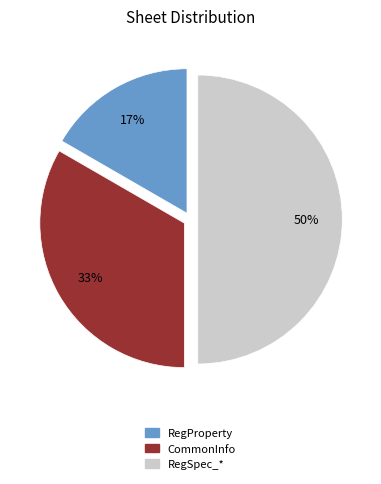

Do CommonInfo and RegSpec_* together represent more than half of the pie?

Yes